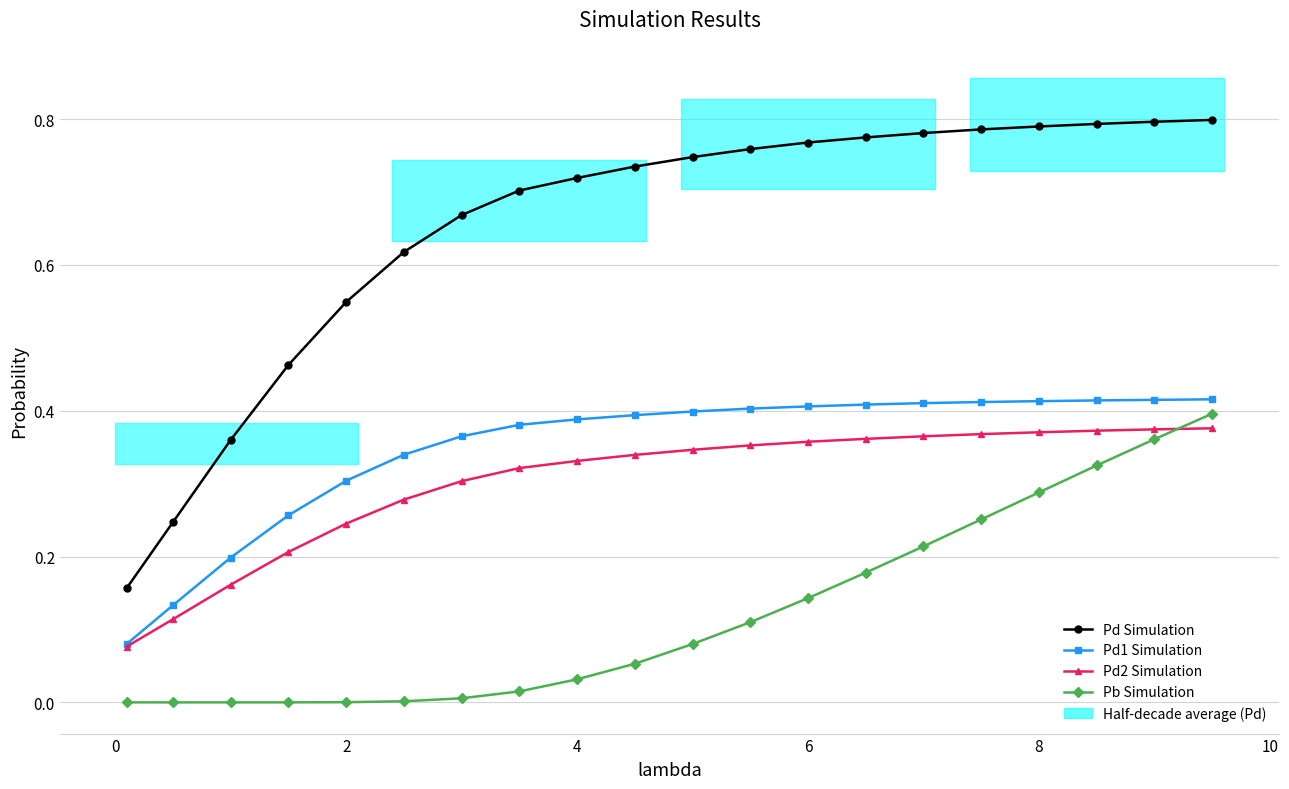

Does the chart display data point markers on the line(s)?

Yes